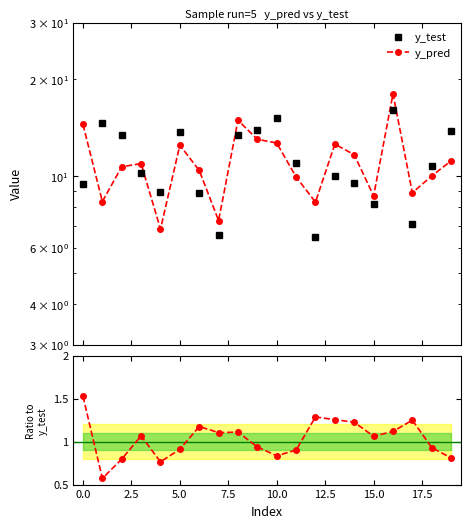

Reading left to right, what are all the values shown in this chart?

y_test: 9.5	14.6	13.4	10.3	9.0	13.7	8.9	6.6	13.4	13.9	15.2	11.0	6.5	10.0	9.5	8.2	16.1	7.1	10.8	13.8
y_pred: 14.5	8.3	10.7	10.9	6.9	12.5	10.4	7.3	14.9	13.0	12.7	9.9	8.3	12.6	11.7	8.7	18.0	8.9	10.0	11.2
ratio: 1.5	0.6	0.8	1.1	0.8	0.9	1.2	1.1	1.1	0.9	0.8	0.9	1.3	1.3	1.2	1.1	1.1	1.3	0.9	0.8